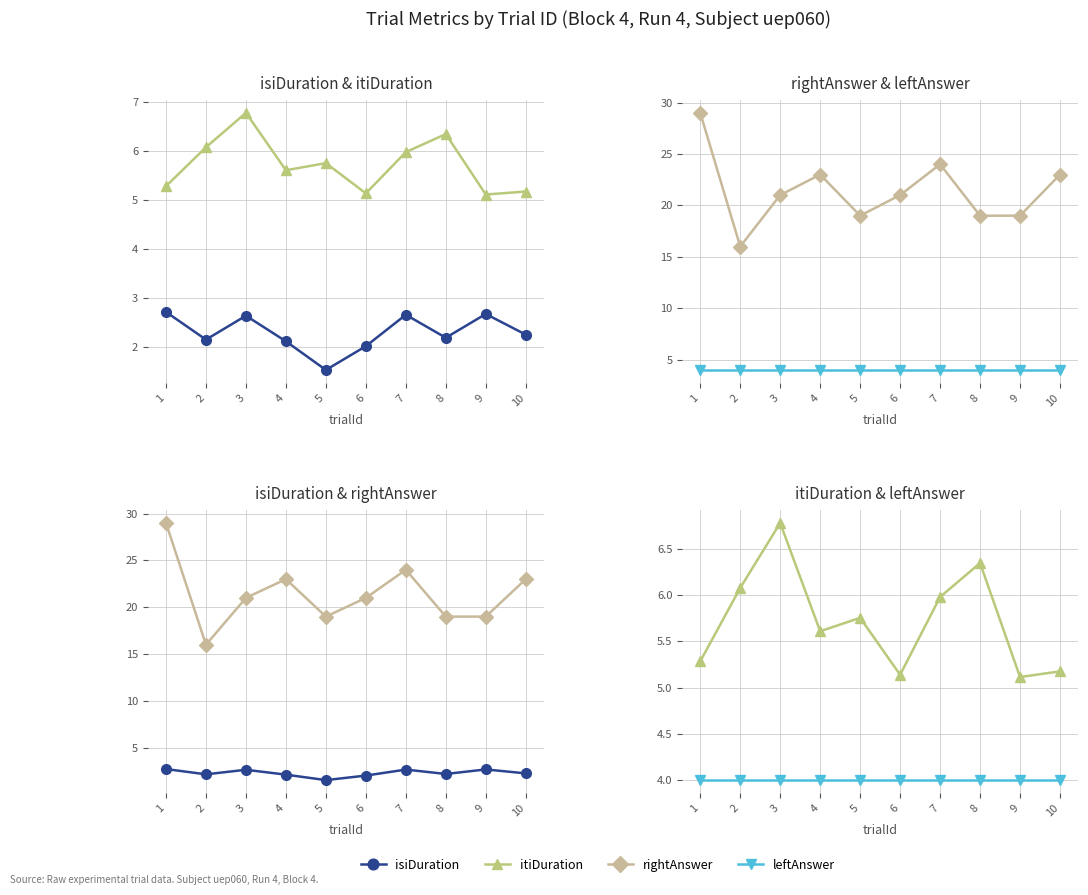

What is the value of the rightAnswer point at the 9th from the left?

19.0